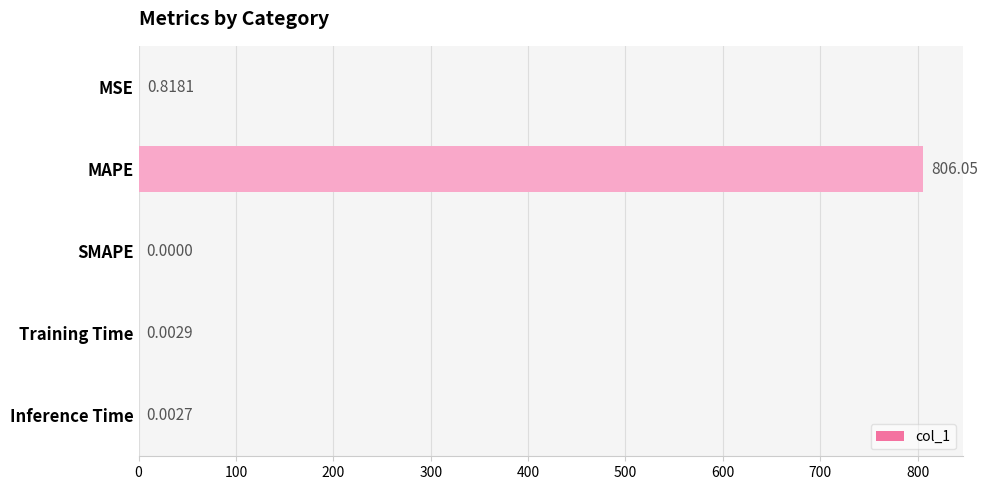

Which category has the highest value across all series?

MAPE